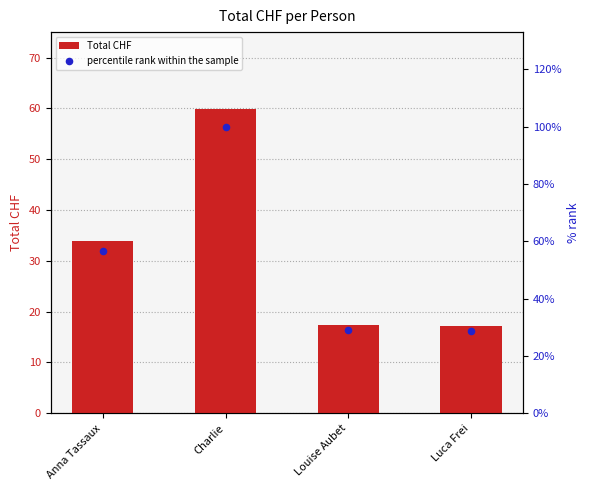

Is the value of Total CHF at Charlie greater than the value of percentile rank within the sample at Charlie?

No